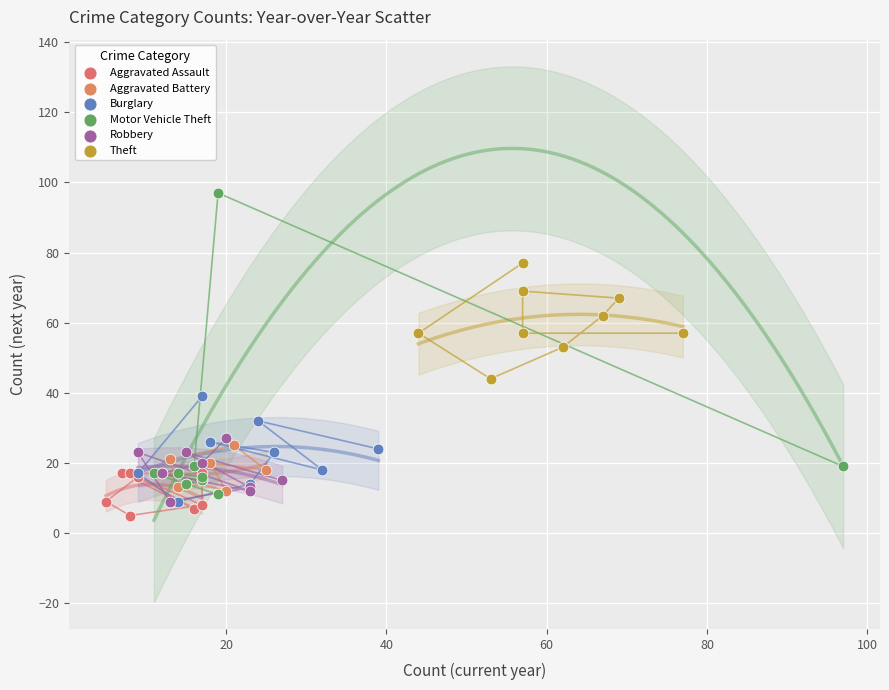

Which series contains the highest Y value?

Motor Vehicle Theft